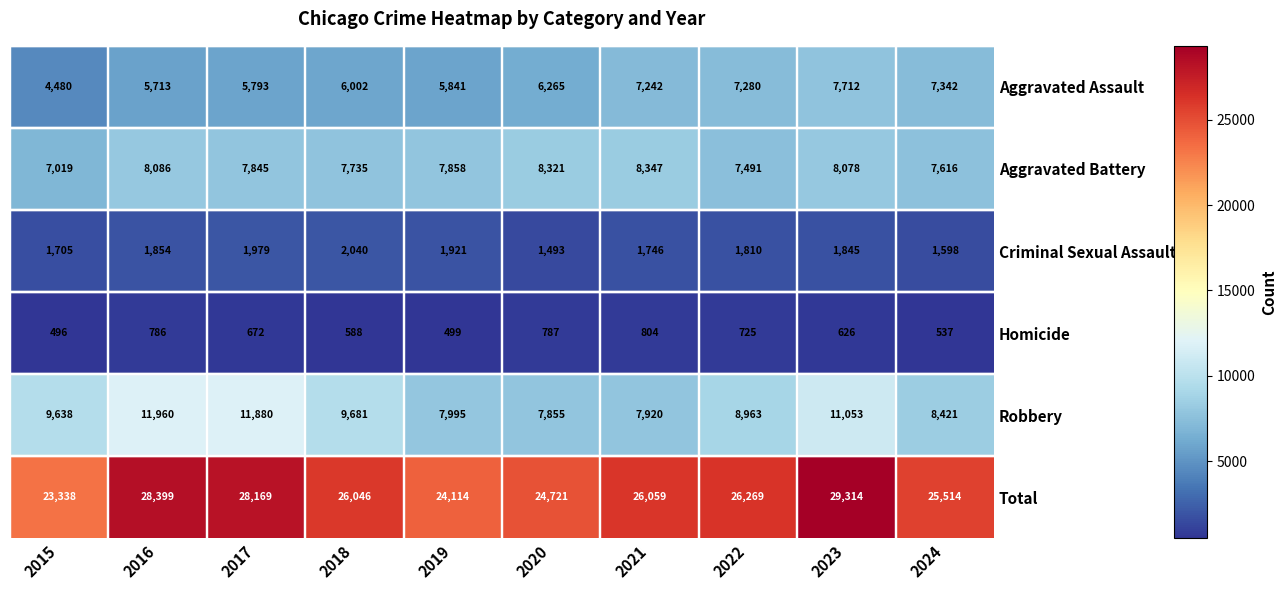

What is the sum of the Homicide values at 2018 and 2016?

1374